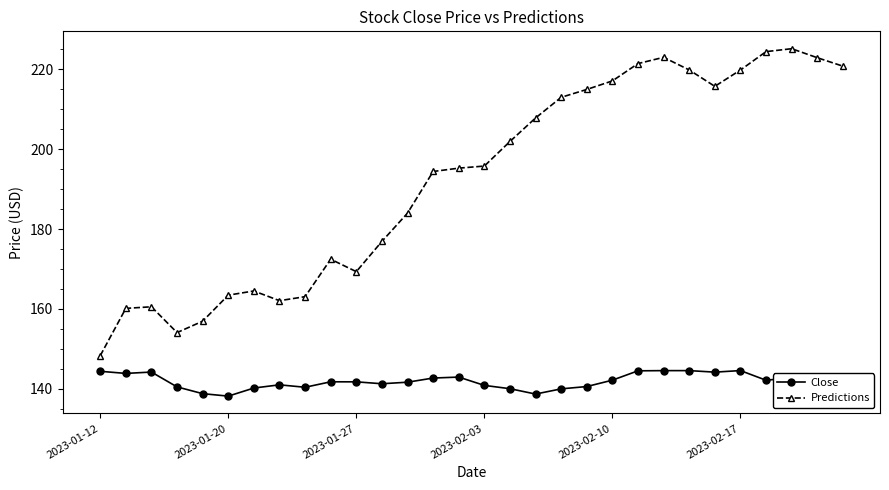

Is this an area chart (filled region under the line)?

No